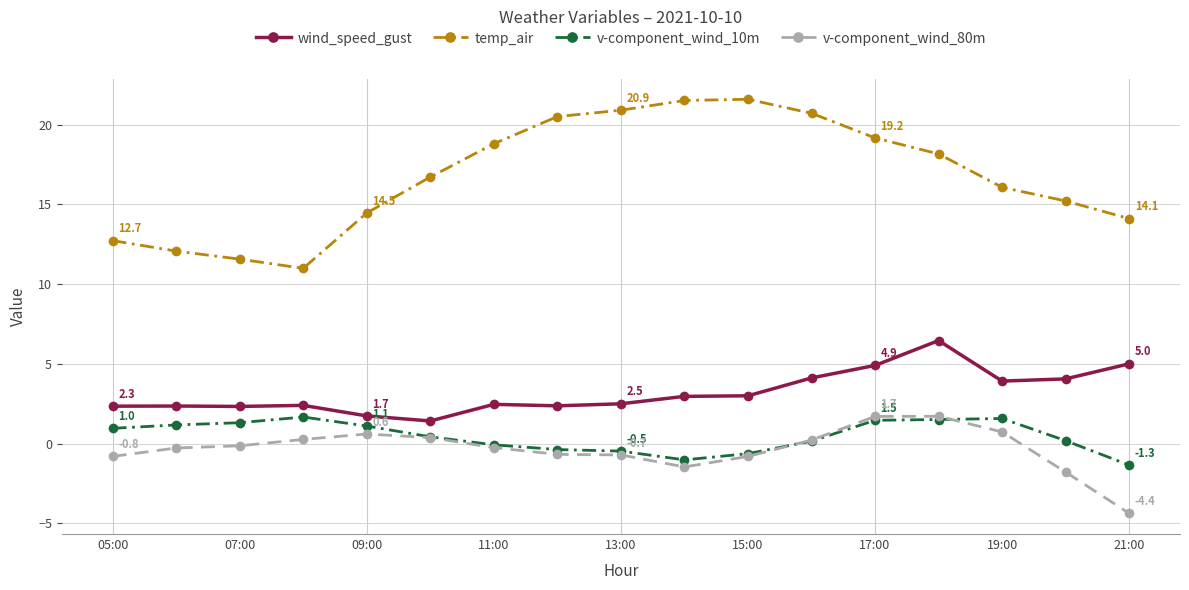

What is the value of the wind_speed_gust point at the 13th from the left?

4.9